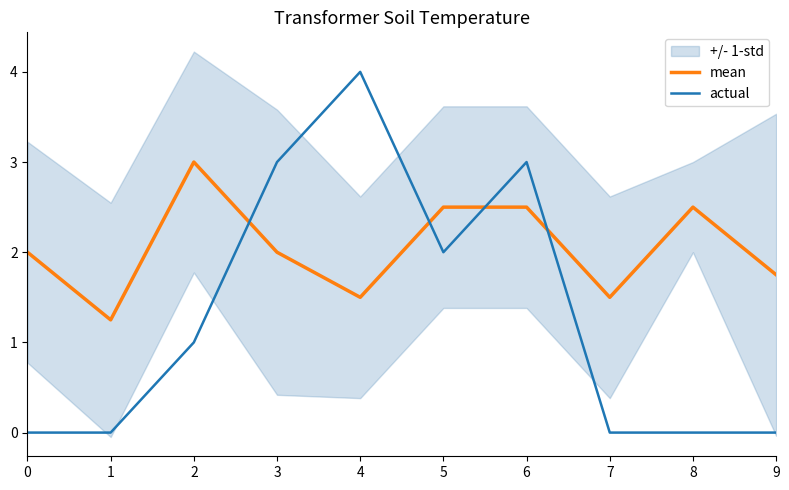

The value of actual at 9 is 0.0. True or false?

True